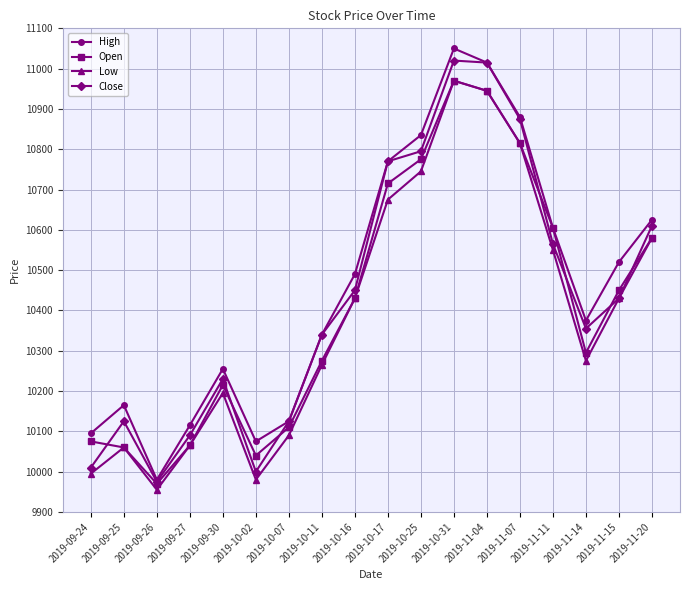

What is the difference between the highest and lowest values at 2019-10-31?

80